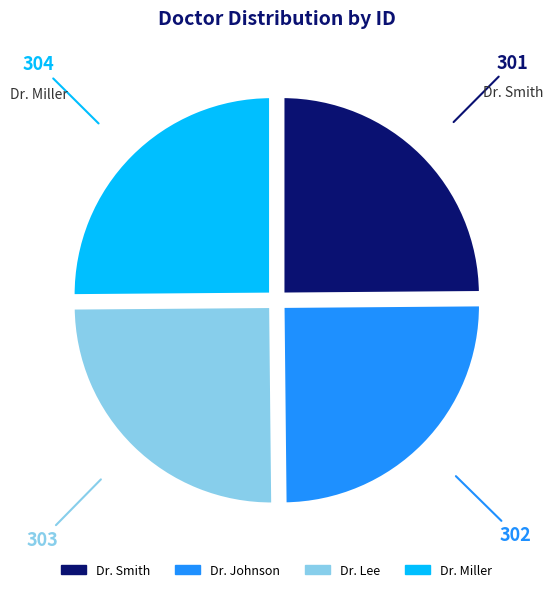

The Dr. Miller slice represents 25% of the pie. True or false?

True